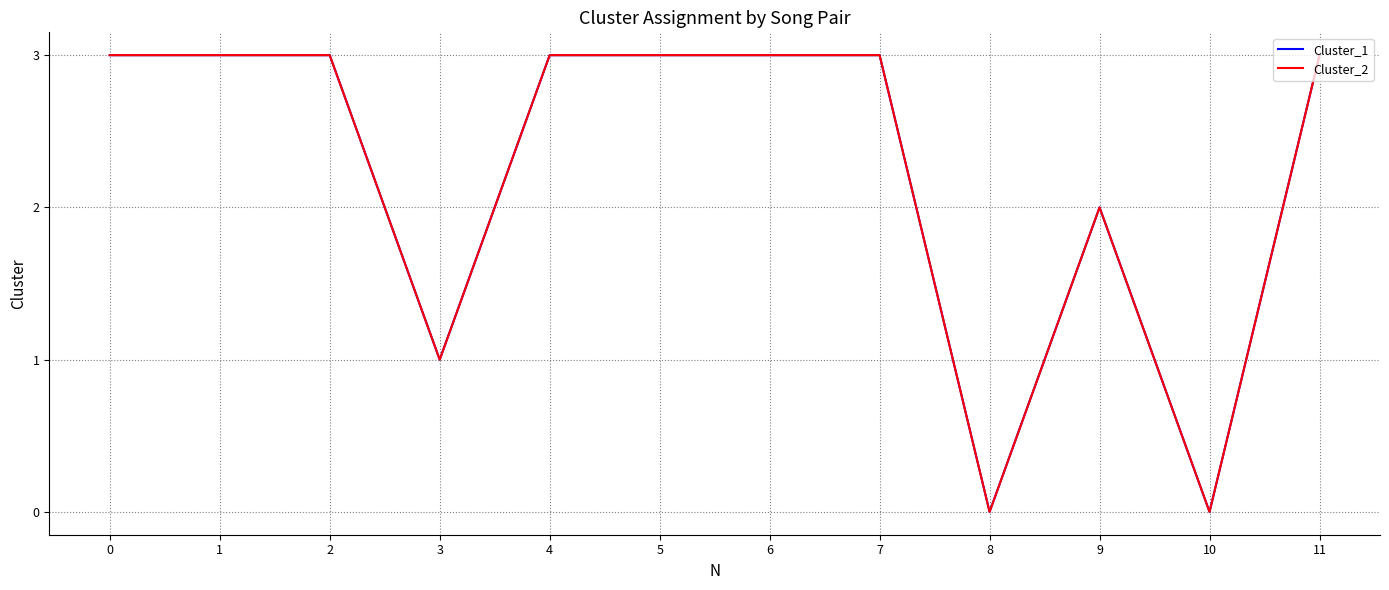

Is this an area chart (filled region under the line)?

No